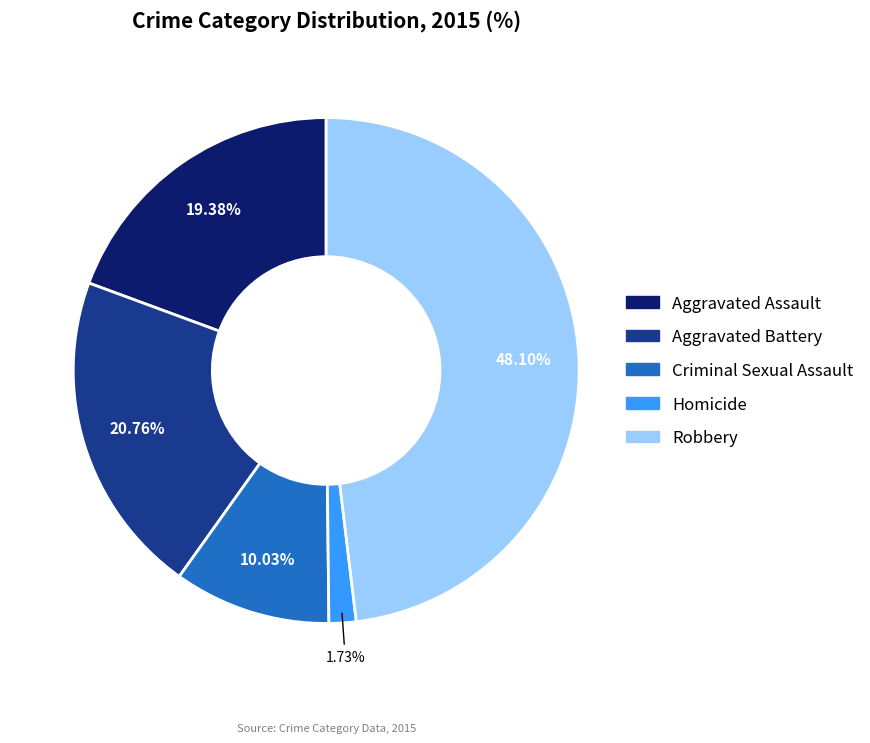

What is the smallest slice in the pie chart?

Homicide